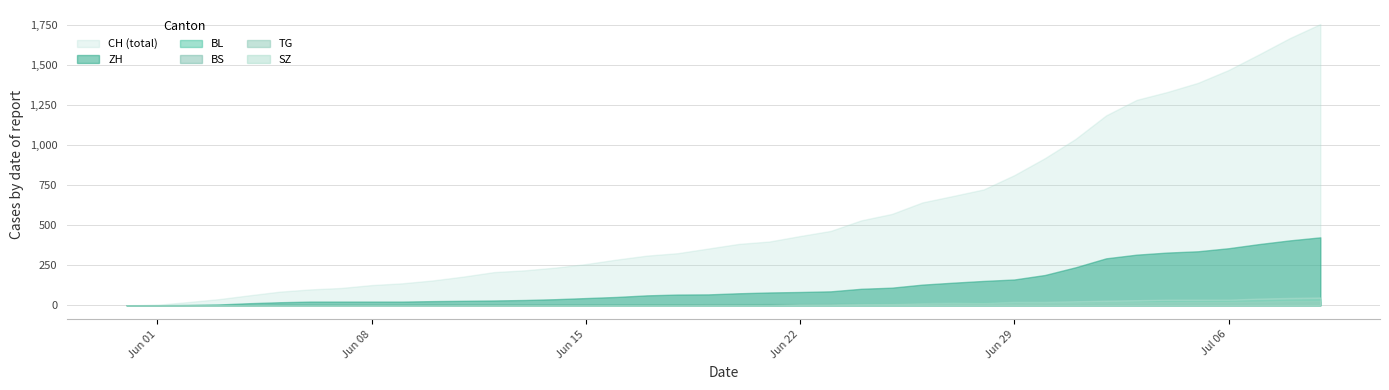

What is the maximum value shown in the chart?

1755